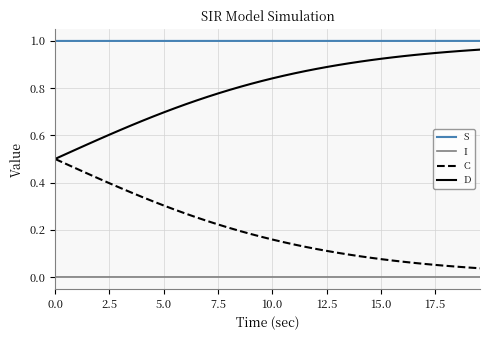

Which series has the largest total across all categories?

S